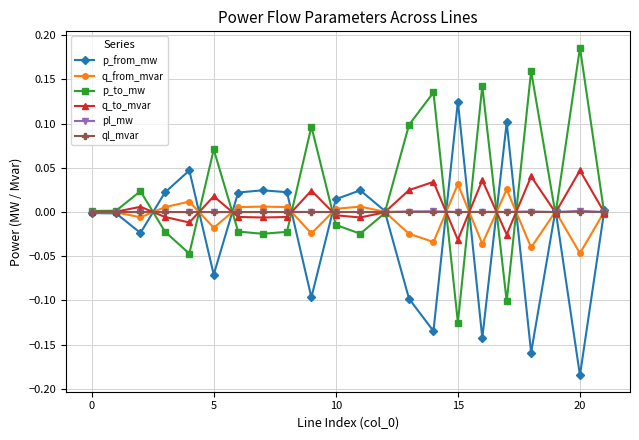

Which series has the largest total across all categories?

p_to_mw